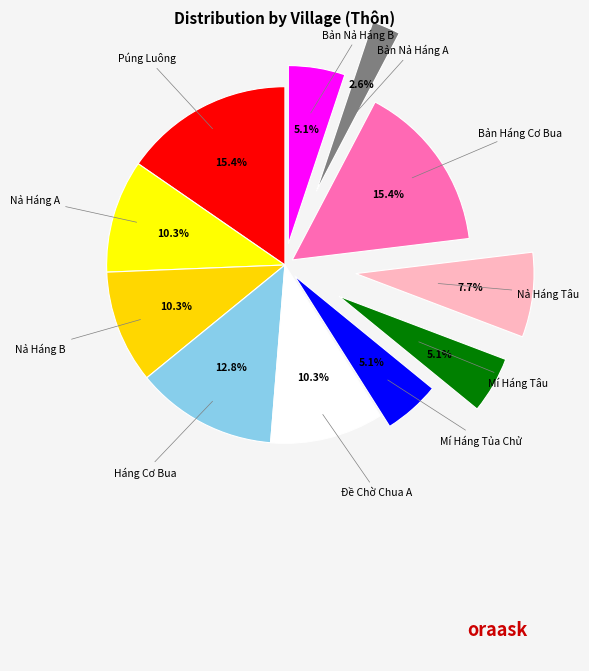

How many slices are in this pie chart?

11